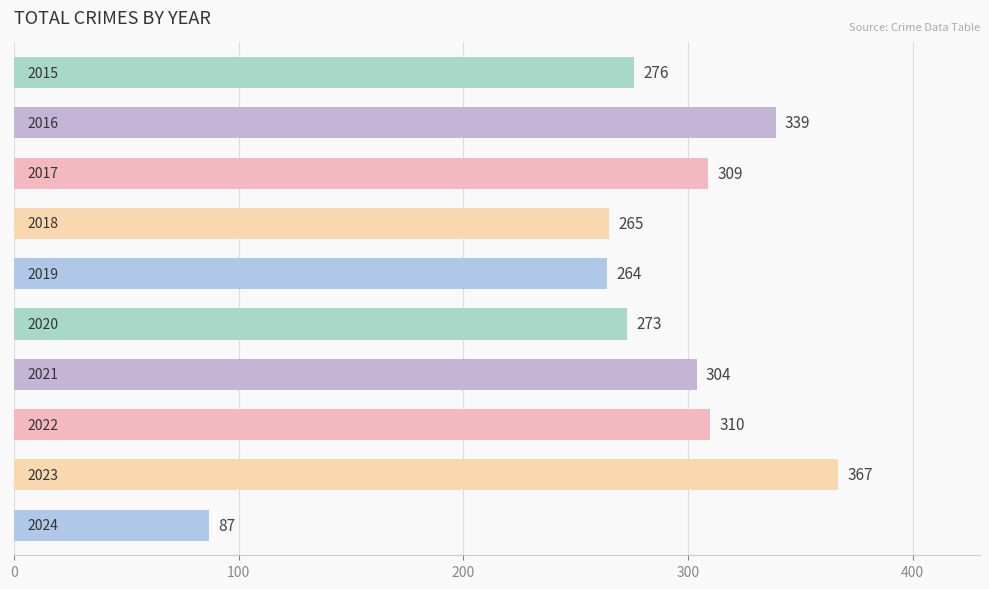

What is the difference between the second highest and second lowest values?

75